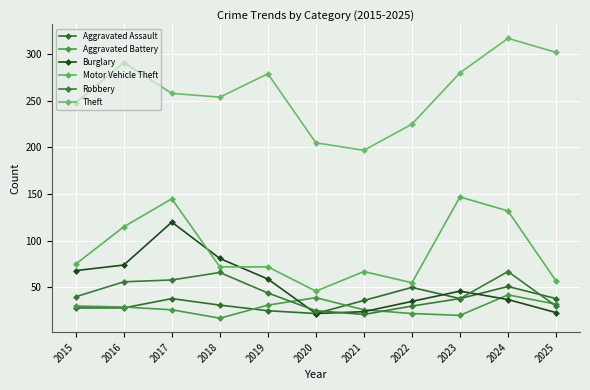

What is the sum of all Theft values?

2856